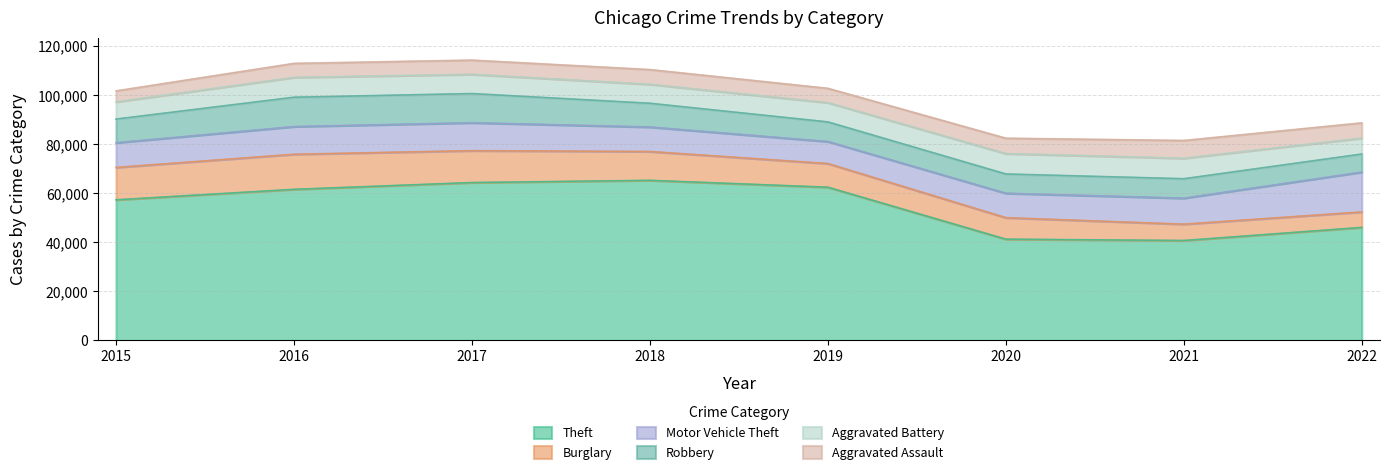

Which series has the largest range (max minus min)?

Theft